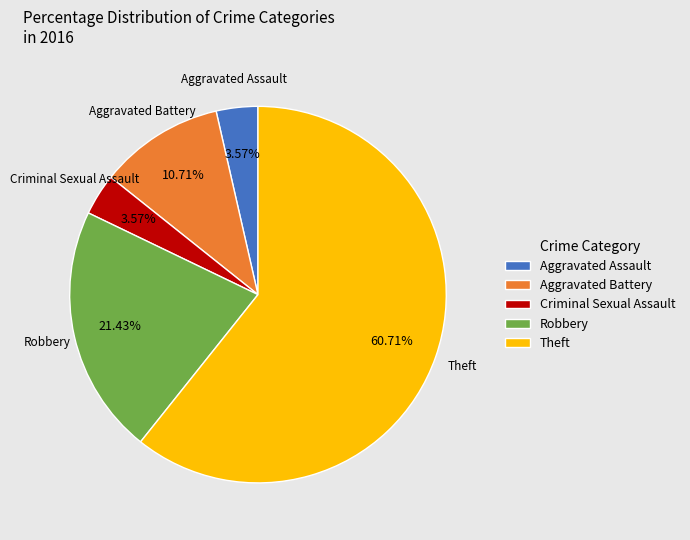

How many segments does this pie chart have?

5